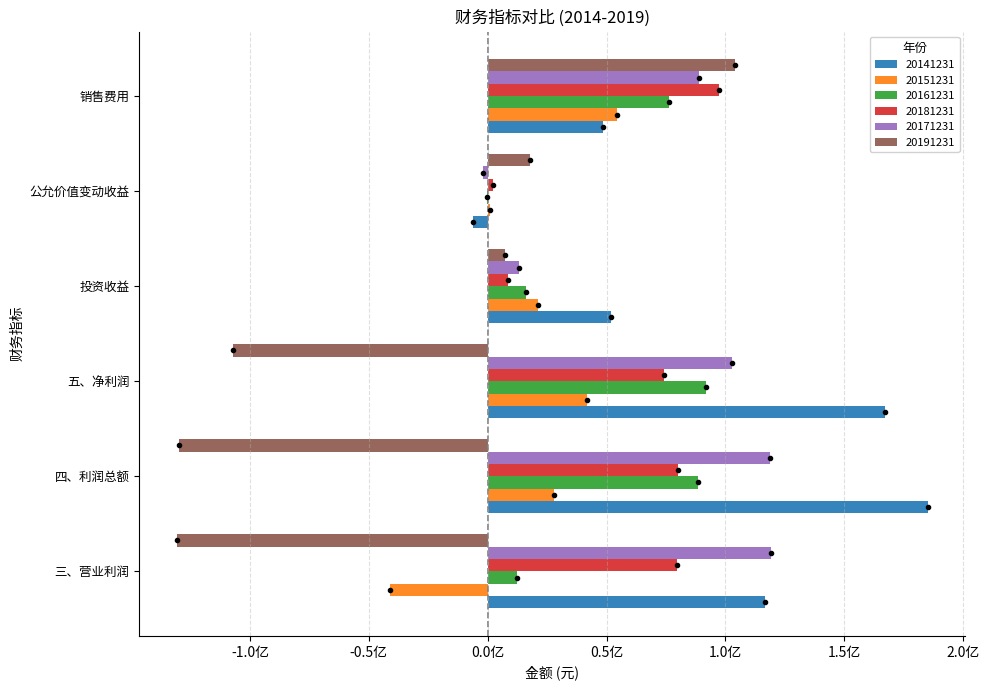

What are all the series names shown in the legend?

20141231, 20151231, 20161231, 20181231, 20171231, 20191231